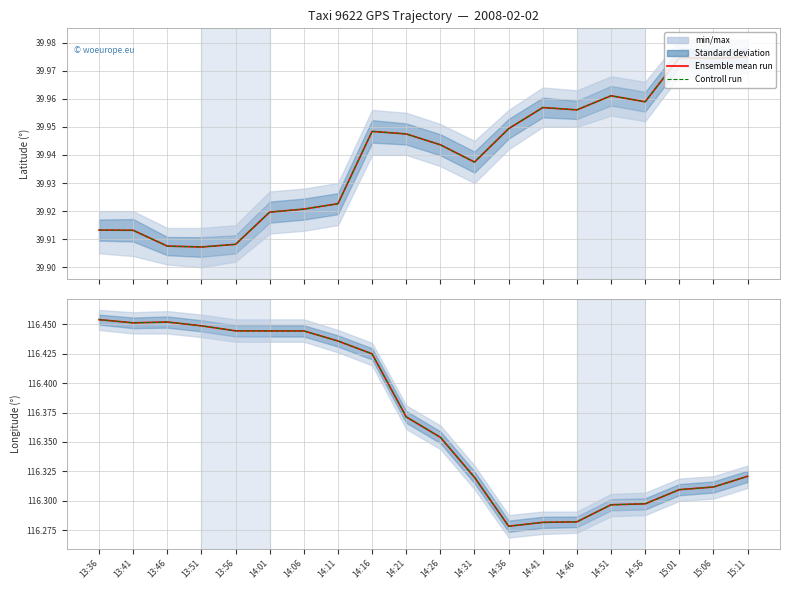

Which series has the widest spread of values?

Ensemble mean run